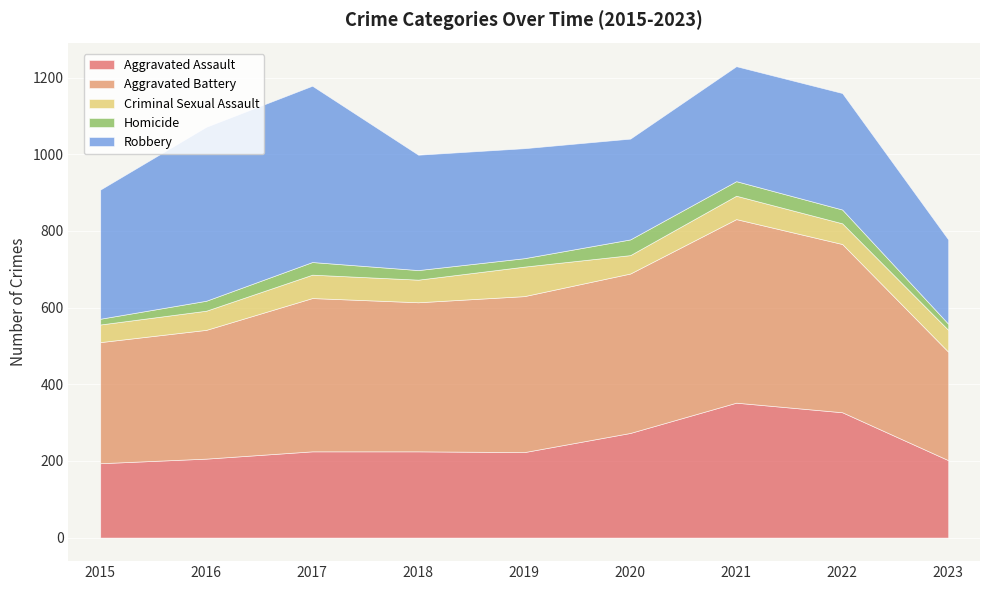

At 2021, list the series in order from smallest to largest.

Homicide, Criminal Sexual Assault, Robbery, Aggravated Assault, Aggravated Battery